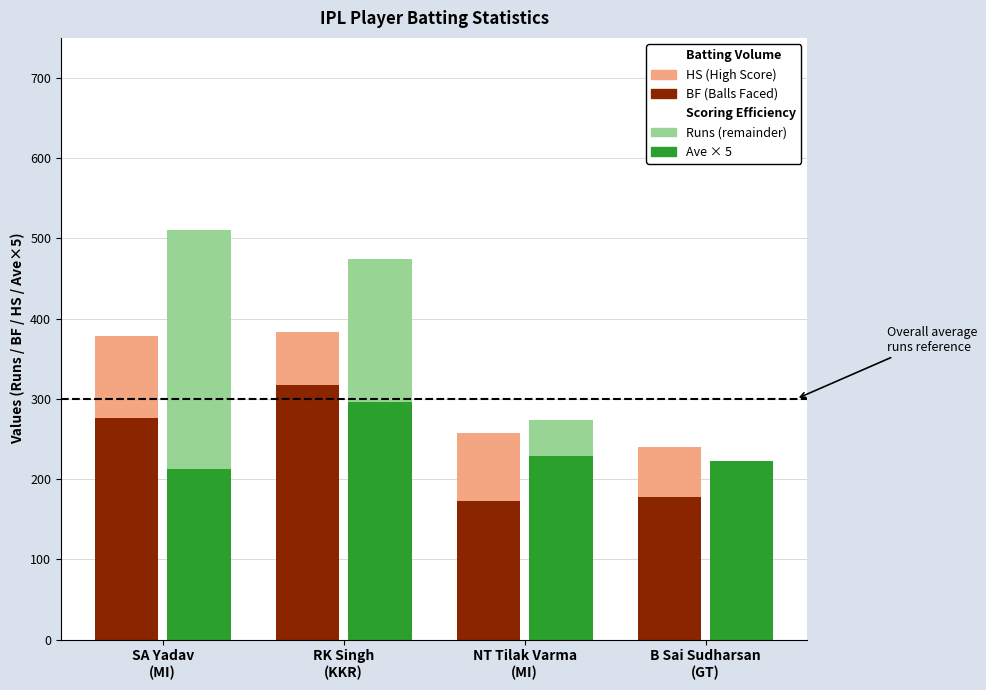

At which label is BF (Balls Faced) closest to 245?

SA Yadav
(MI)